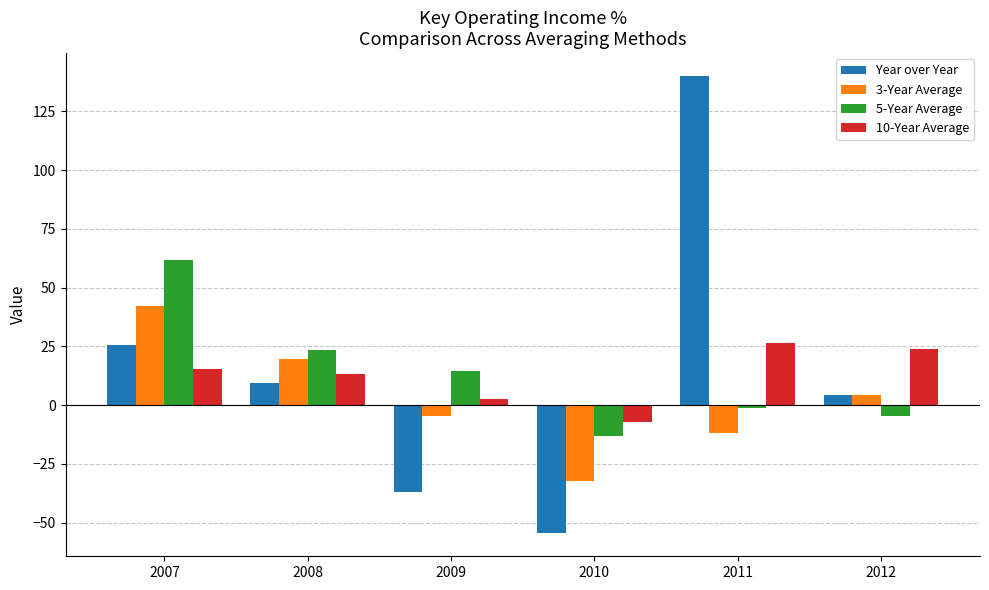

Which series changed the most between 2009 and 2011?

Year over Year